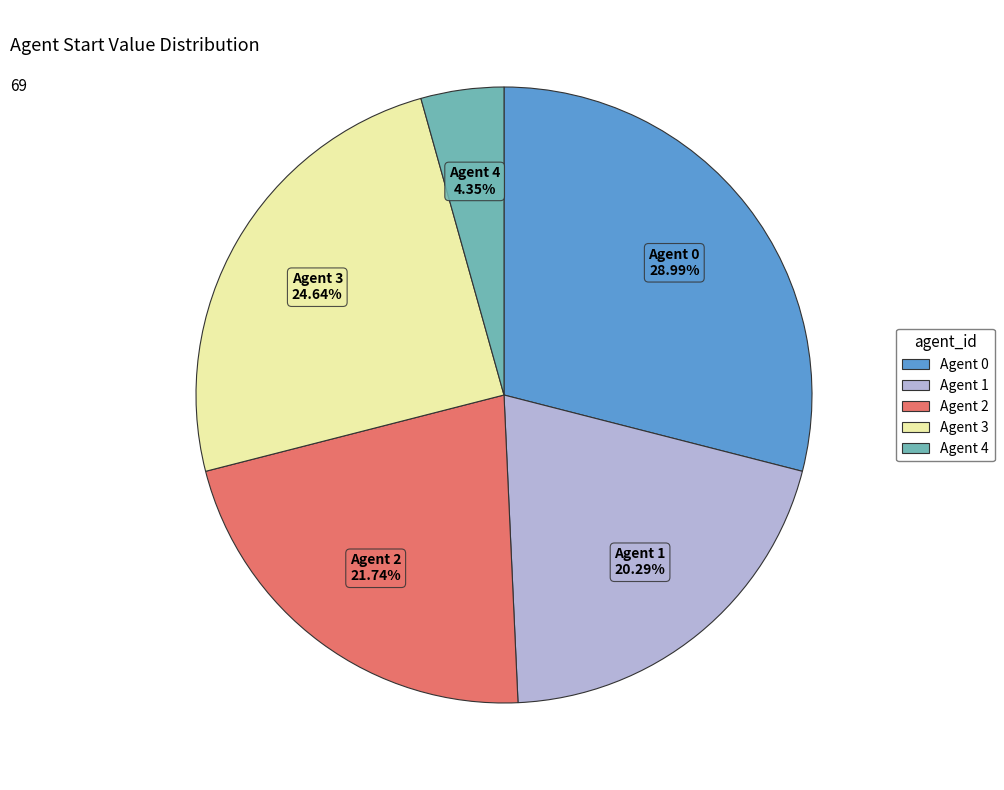

Is there any slice that represents more than half of the pie?

No